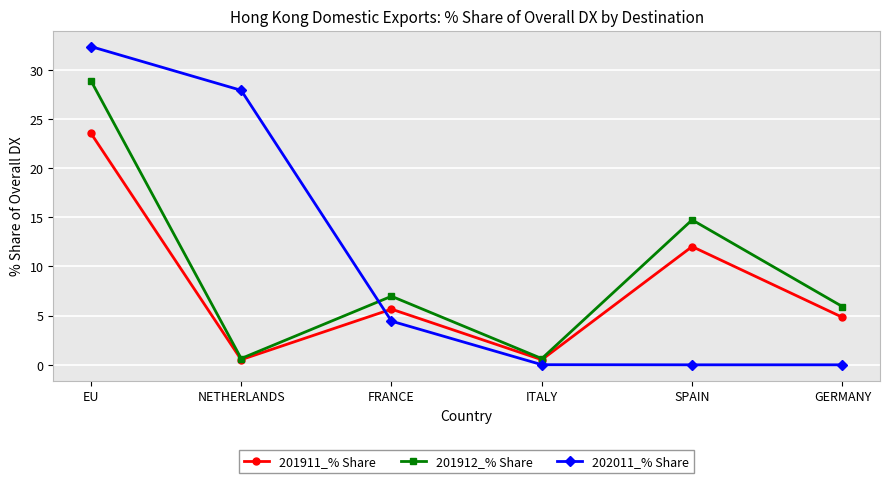

List the series in order of their peak value, highest first.

202011_% Share, 201912_% Share, 201911_% Share